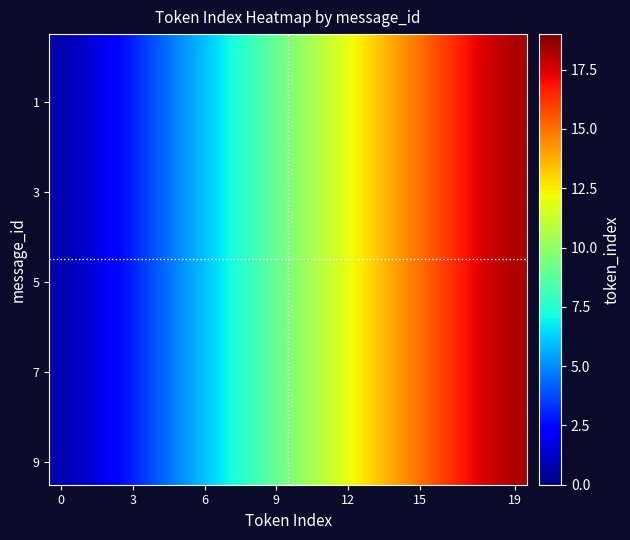

How many data points does each series have?

20